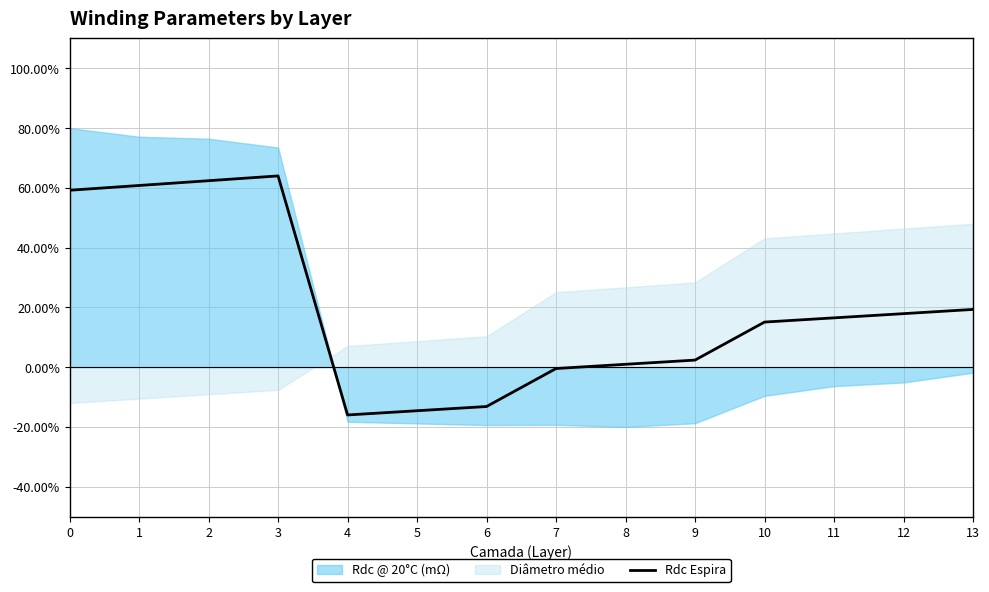

Reading left to right, transcribe all the data shown in this chart.

0=59.2	1=60.8	2=62.4	3=64.0	4=-16.0	5=-14.6	6=-13.2	7=-0.5	8=1.0	9=2.4	10=15.1	11=16.5	12=17.9	13=19.3